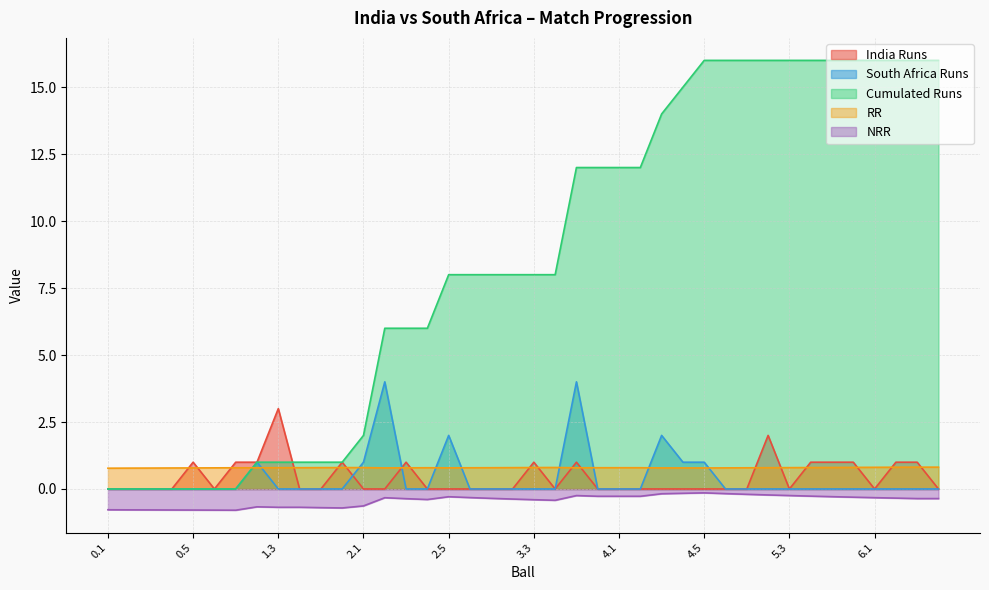

Reading right to left, extract all data points from this chart.

India Runs: 6.4=0.0	6.3=1.0	6.2=1.0	6.1=0.0	5.6=1.0	5.5=1.0	5.4=1.0	5.3=0.0	5.2=2.0	5.1=0.0	4.6=0.0	4.5=0.0	4.4=0.0	4.3=0.0	4.2=0.0	4.1=0.0	3.6=0.0	3.5=1.0	3.4=0.0	3.3=1.0	3.2=0.0	3.1=0.0	2.6=0.0	2.5=0.0	2.4=0.0	2.3=1.0	2.2=0.0	2.1=0.0	1.6=1.0	1.5=0.0	1.4=0.0	1.3=3.0	1.2=1.0	1.1=1.0	0.6=0.0	0.5=1.0	0.4=0.0	0.3=0.0	0.2=0.0	0.1=0.0
South Africa Runs: 6.4=0.0	6.3=0.0	6.2=0.0	6.1=0.0	5.6=0.0	5.5=0.0	5.4=0.0	5.3=0.0	5.2=0.0	5.1=0.0	4.6=0.0	4.5=1.0	4.4=1.0	4.3=2.0	4.2=0.0	4.1=0.0	3.6=0.0	3.5=4.0	3.4=0.0	3.3=0.0	3.2=0.0	3.1=0.0	2.6=0.0	2.5=2.0	2.4=0.0	2.3=0.0	2.2=4.0	2.1=1.0	1.6=0.0	1.5=0.0	1.4=0.0	1.3=0.0	1.2=1.0	1.1=0.0	0.6=0.0	0.5=0.0	0.4=0.0	0.3=0.0	0.2=0.0	0.1=0.0
Cumulated Runs: 6.4=16.0	6.3=16.0	6.2=16.0	6.1=16.0	5.6=16.0	5.5=16.0	5.4=16.0	5.3=16.0	5.2=16.0	5.1=16.0	4.6=16.0	4.5=16.0	4.4=15.0	4.3=14.0	4.2=12.0	4.1=12.0	3.6=12.0	3.5=12.0	3.4=8.0	3.3=8.0	3.2=8.0	3.1=8.0	2.6=8.0	2.5=8.0	2.4=6.0	2.3=6.0	2.2=6.0	2.1=2.0	1.6=1.0	1.5=1.0	1.4=1.0	1.3=1.0	1.2=1.0	1.1=0.0	0.6=0.0	0.5=0.0	0.4=0.0	0.3=0.0	0.2=0.0	0.1=0.0
RR: 6.4=0.8	6.3=0.8	6.2=0.8	6.1=0.8	5.6=0.8	5.5=0.8	5.4=0.8	5.3=0.8	5.2=0.8	5.1=0.8	4.6=0.8	4.5=0.8	4.4=0.8	4.3=0.8	4.2=0.8	4.1=0.8	3.6=0.8	3.5=0.8	3.4=0.8	3.3=0.8	3.2=0.8	3.1=0.8	2.6=0.8	2.5=0.8	2.4=0.8	2.3=0.8	2.2=0.8	2.1=0.8	1.6=0.8	1.5=0.8	1.4=0.8	1.3=0.8	1.2=0.8	1.1=0.8	0.6=0.8	0.5=0.8	0.4=0.8	0.3=0.8	0.2=0.8	0.1=0.8
NRR: 6.4=-0.4	6.3=-0.4	6.2=-0.3	6.1=-0.3	5.6=-0.3	5.5=-0.3	5.4=-0.3	5.3=-0.2	5.2=-0.2	5.1=-0.2	4.6=-0.2	4.5=-0.1	4.4=-0.2	4.3=-0.2	4.2=-0.3	4.1=-0.3	3.6=-0.3	3.5=-0.2	3.4=-0.4	3.3=-0.4	3.2=-0.4	3.1=-0.3	2.6=-0.3	2.5=-0.3	2.4=-0.4	2.3=-0.4	2.2=-0.3	2.1=-0.6	1.6=-0.7	1.5=-0.7	1.4=-0.7	1.3=-0.7	1.2=-0.7	1.1=-0.8	0.6=-0.8	0.5=-0.8	0.4=-0.8	0.3=-0.8	0.2=-0.8	0.1=-0.8